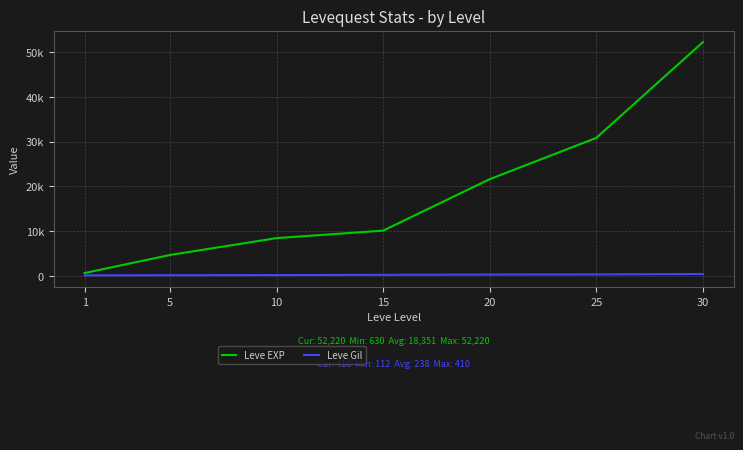

At 20, list the series in order from smallest to largest.

Leve Gil, Leve EXP